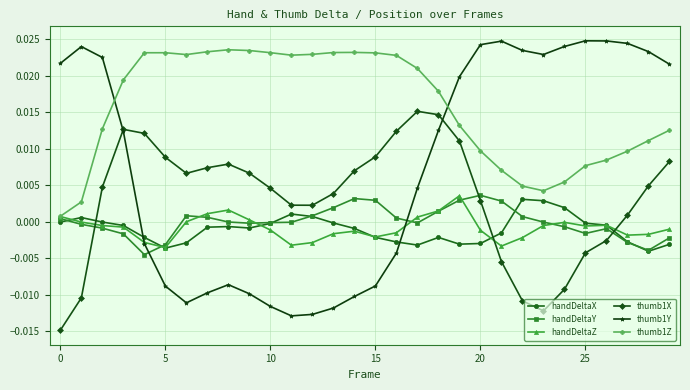

In thumb1X, how many points are lower than both neighbors (excluding endpoints)?

3